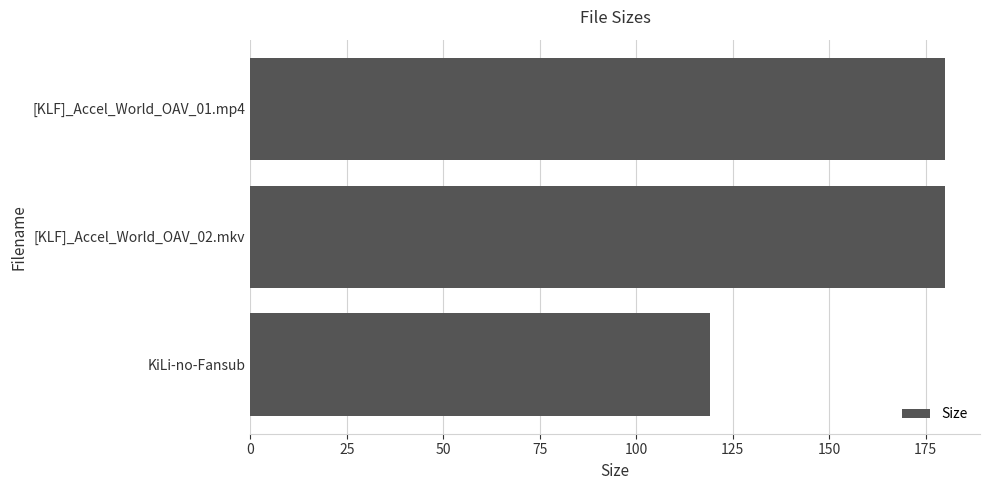

What is the minimum value shown in the chart?

119.0